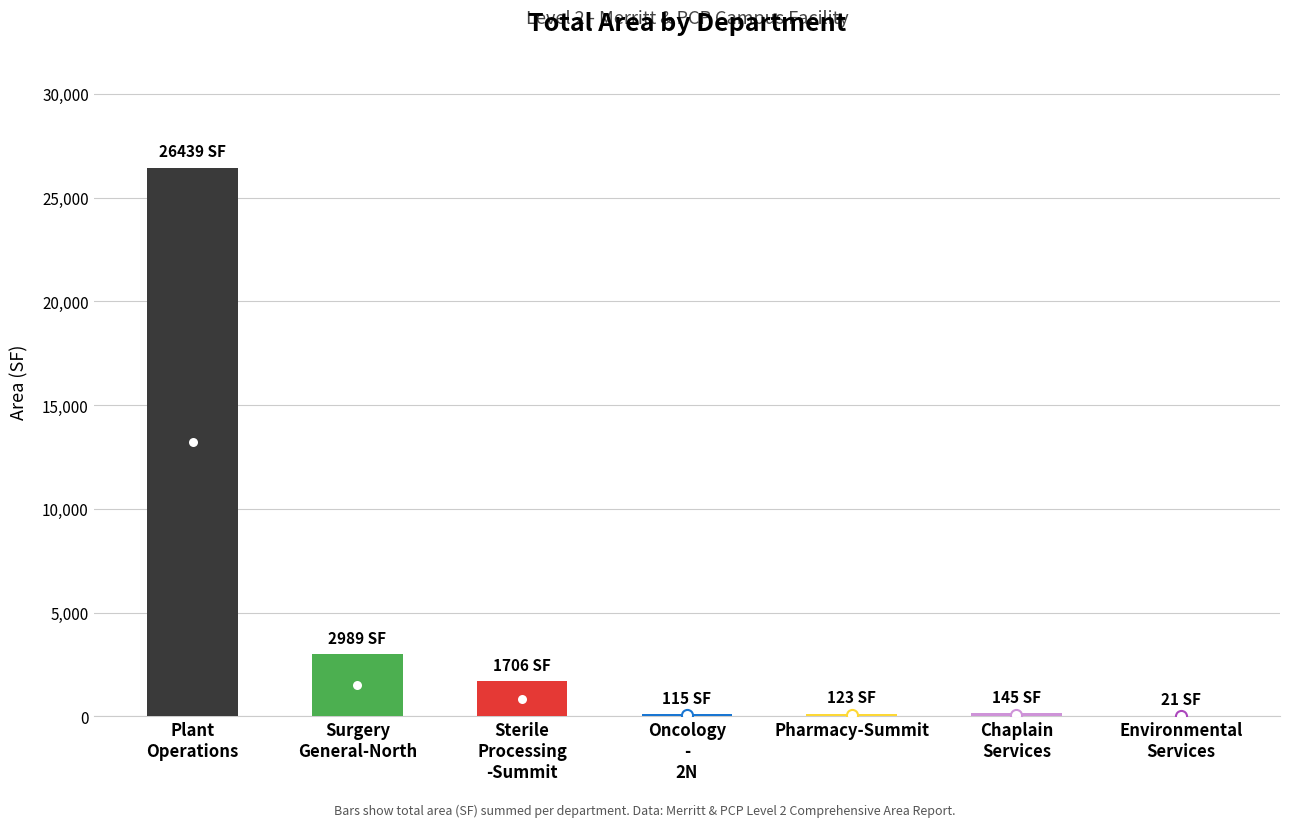

What is the label of the 2nd bar from the right?

Chaplain Services